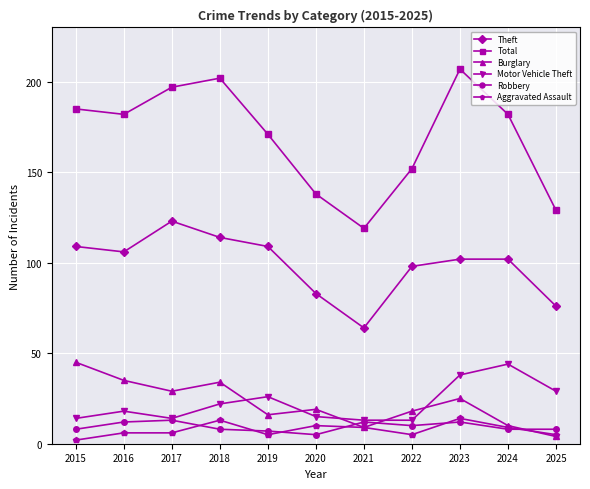

How many interior local peaks does the Total series have?

2